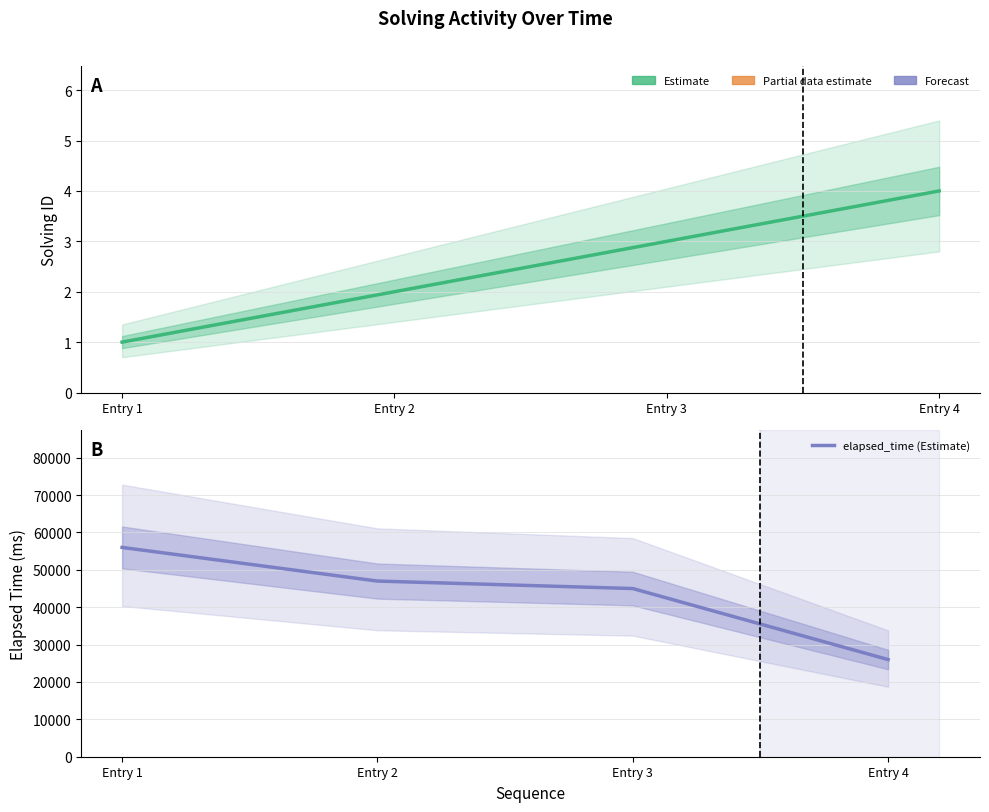

Is the value of elapsed_time (Estimate) at Entry 1 greater than the value of solving_id (Estimate) at Entry 4?

Yes